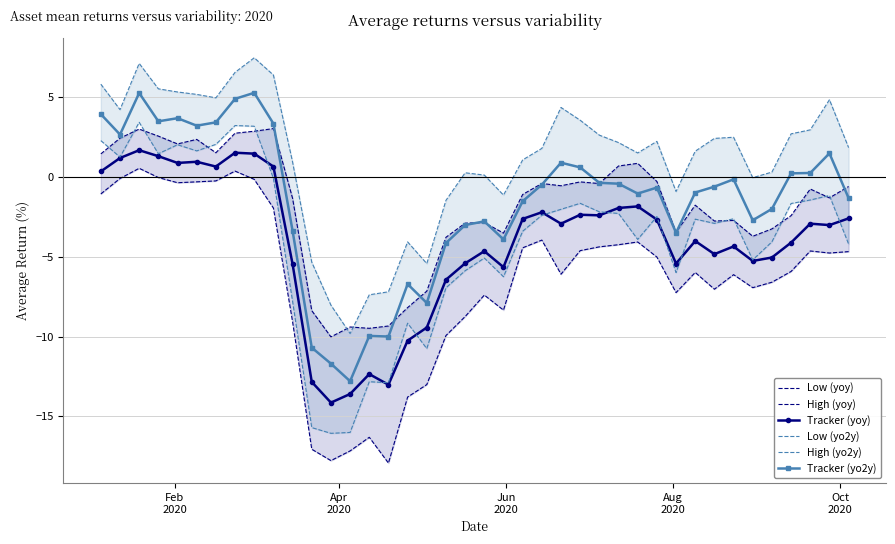

True or false: Tracker (yoy) and Tracker (yo2y) intersect in this chart.

False